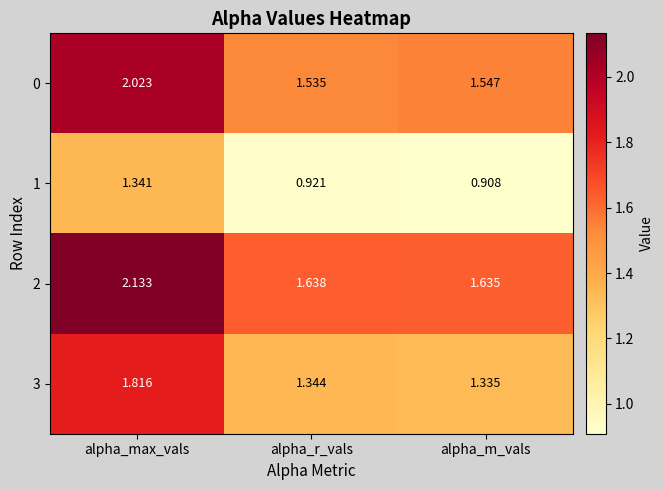

Rank the categories by 3 value from lowest to highest.

alpha_m_vals, alpha_r_vals, alpha_max_vals